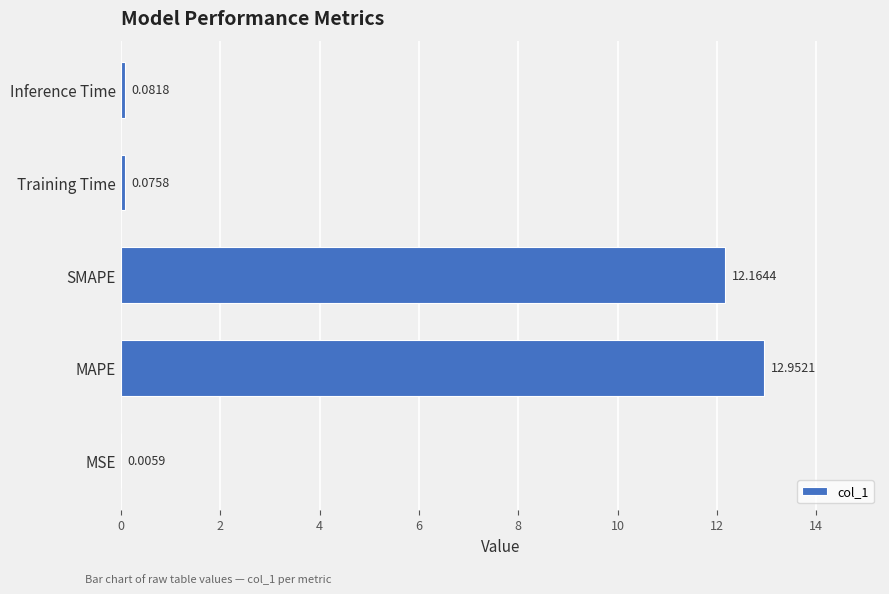

What is the sum of all values?

25.3